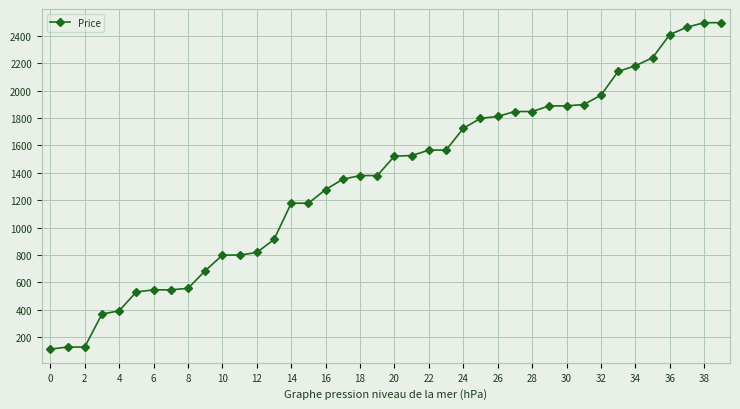

What is the minimum value shown in the chart?

112